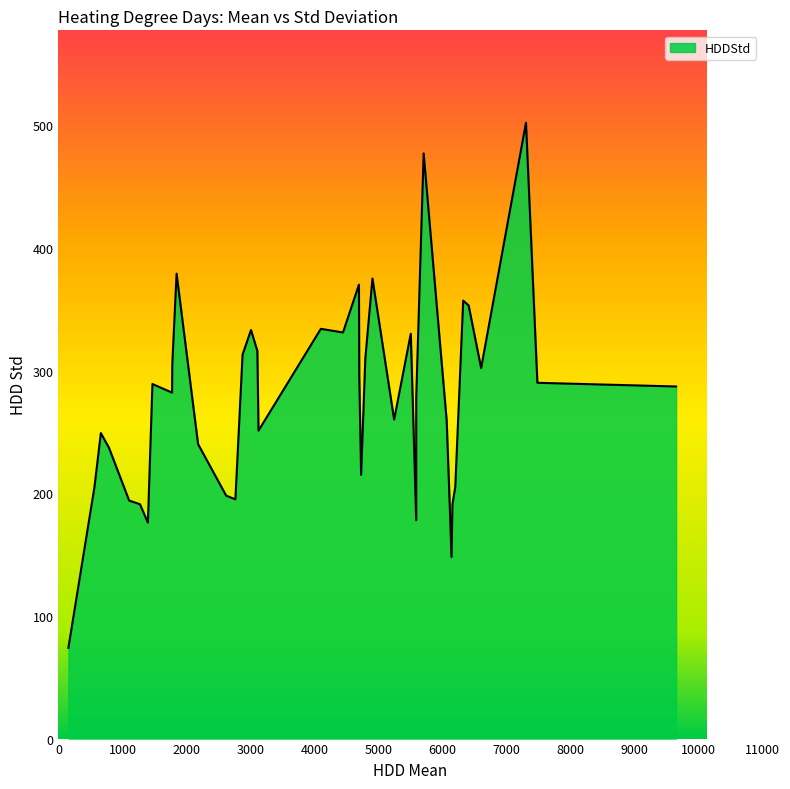

The chart shows a value of 234 at 5706. True or false?

False